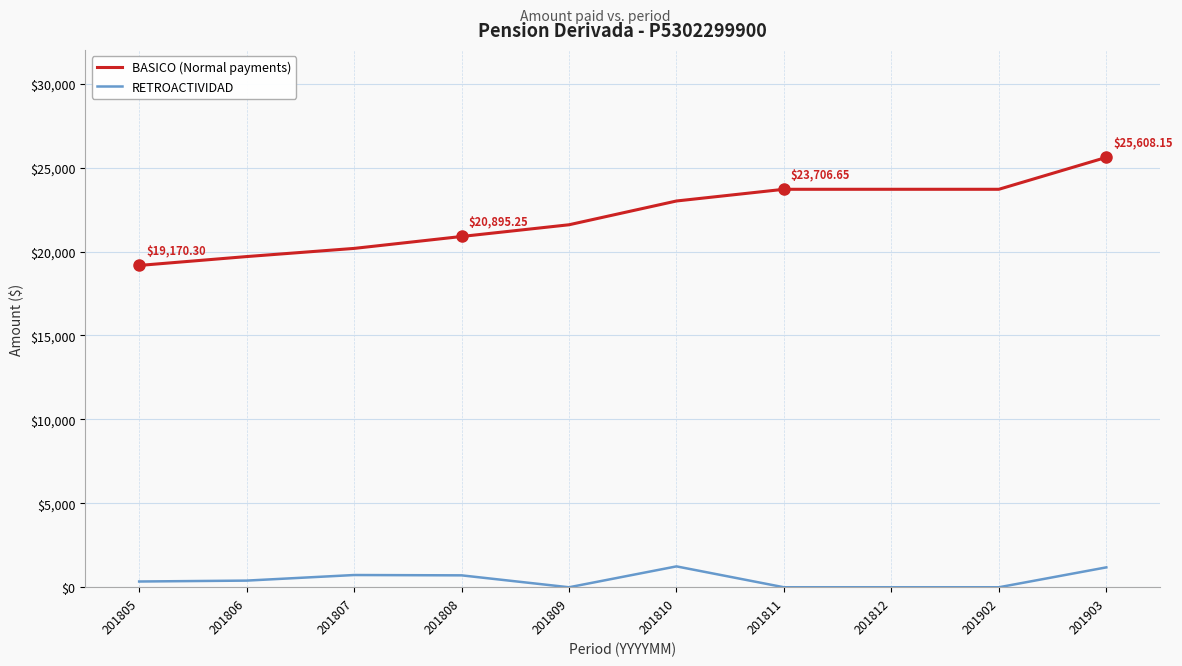

At which category is the sum across all series the highest?

201903